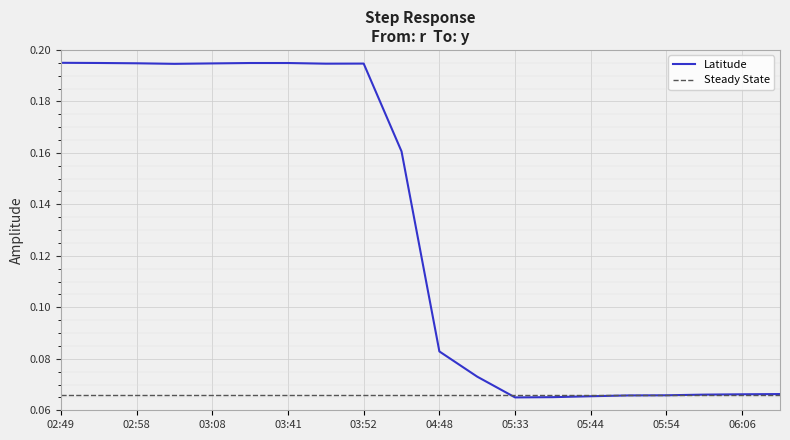

Reading left to right, extract all data points from this chart.

0.2	0.2	0.2	0.2	0.2	0.2	0.2	0.2	0.2	0.2	0.1	0.1	0.1	0.1	0.1	0.1	0.1	0.1	0.1	0.1